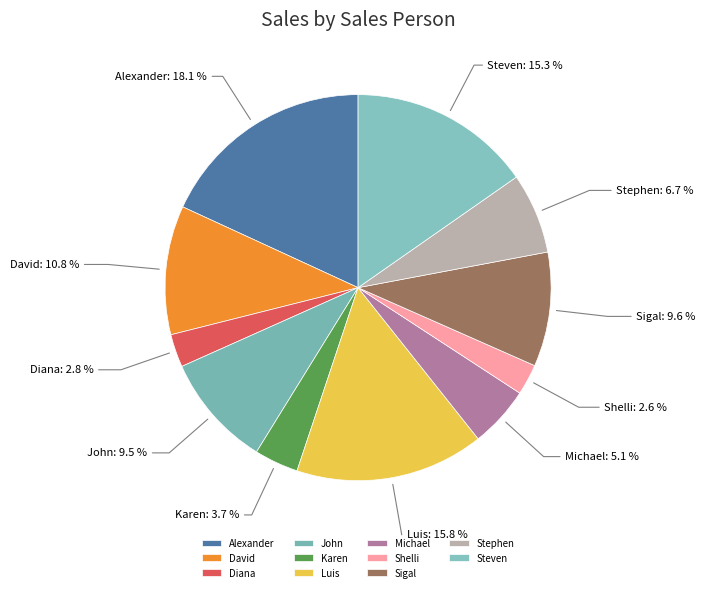

Approximately how many times larger is the value at Sigal compared to Shelli?

3.7